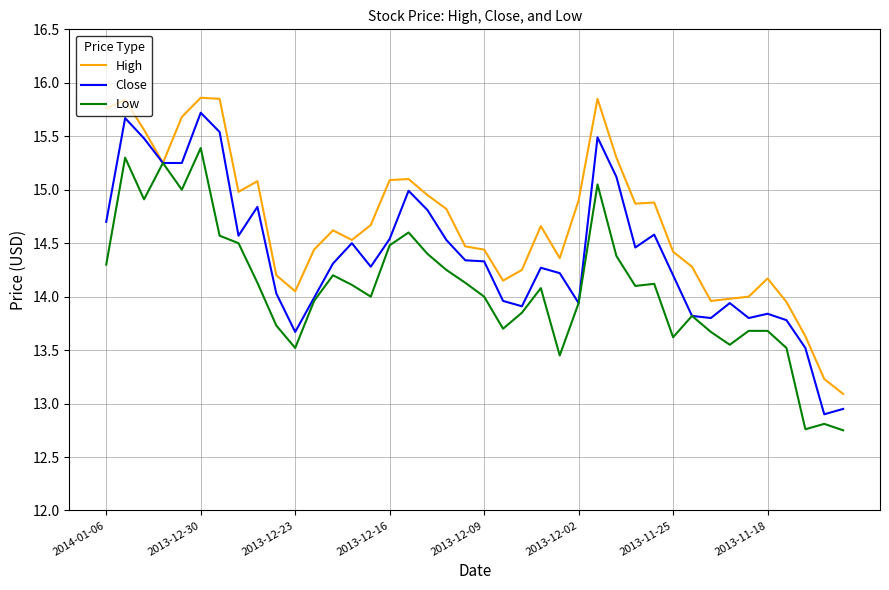

What are all the series names shown in the legend?

High, Close, Low